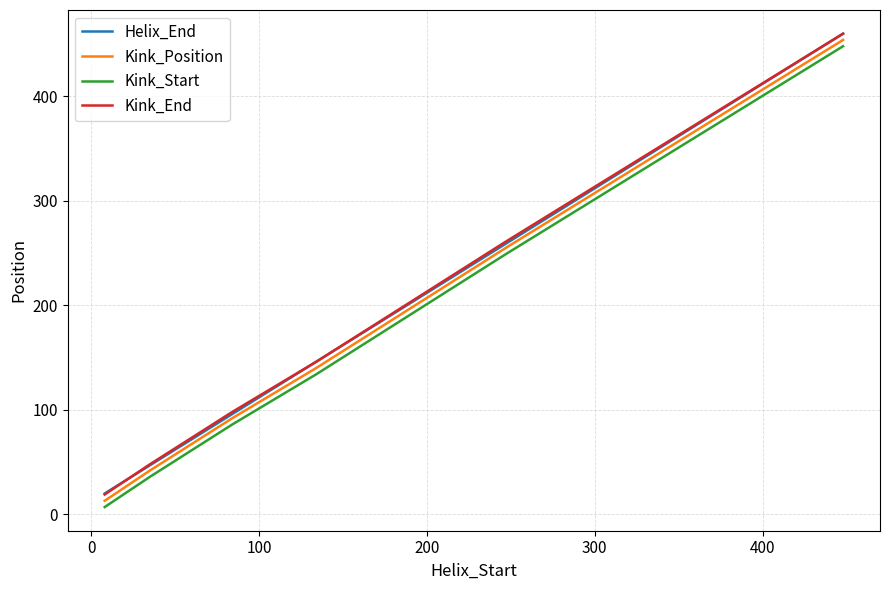

True or false: Helix_End and Kink_Start intersect in this chart.

False